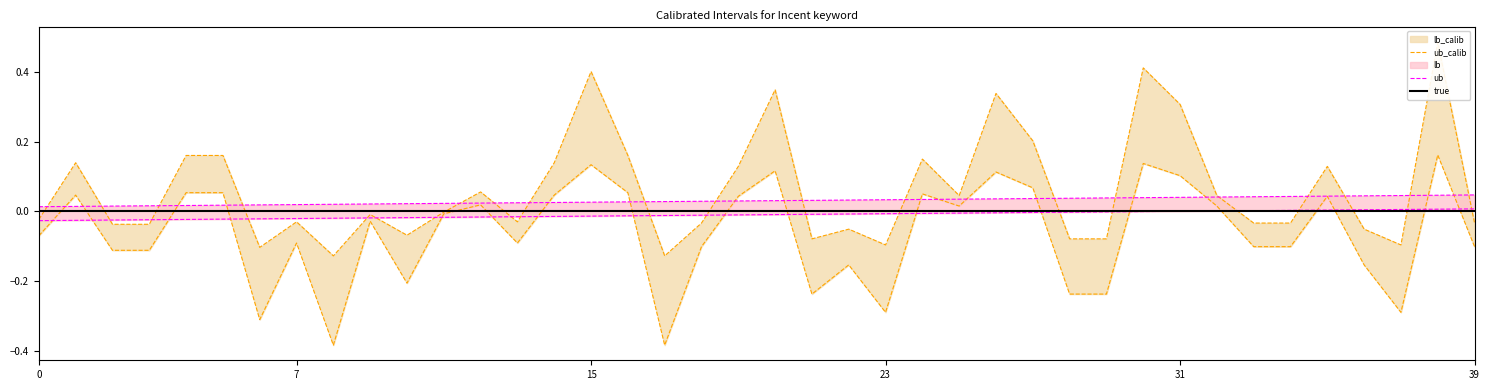

What are all the series names shown in the legend?

lb_calib, ub_calib, lb, ub, true